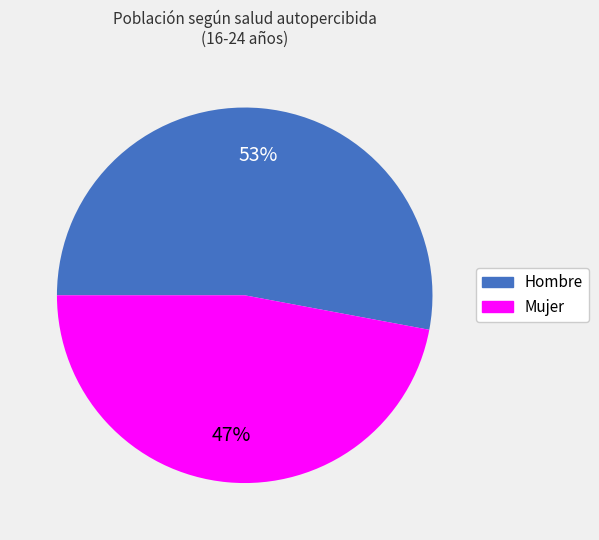

Which category accounts for the majority?

Hombre